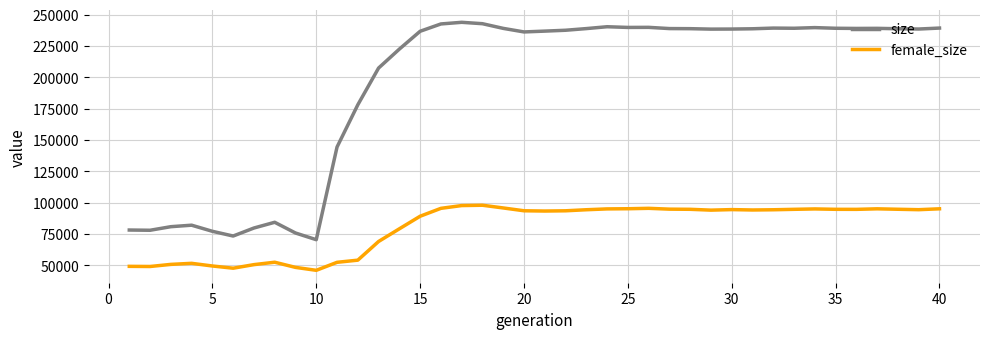

True or false: female_size and size cross at least once.

False